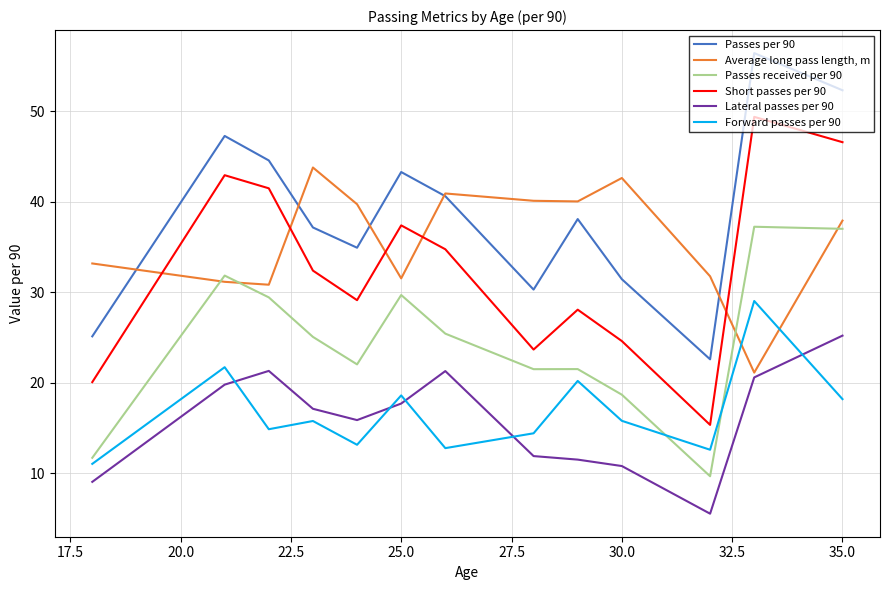

Which series has the largest total across all categories?

Passes per 90